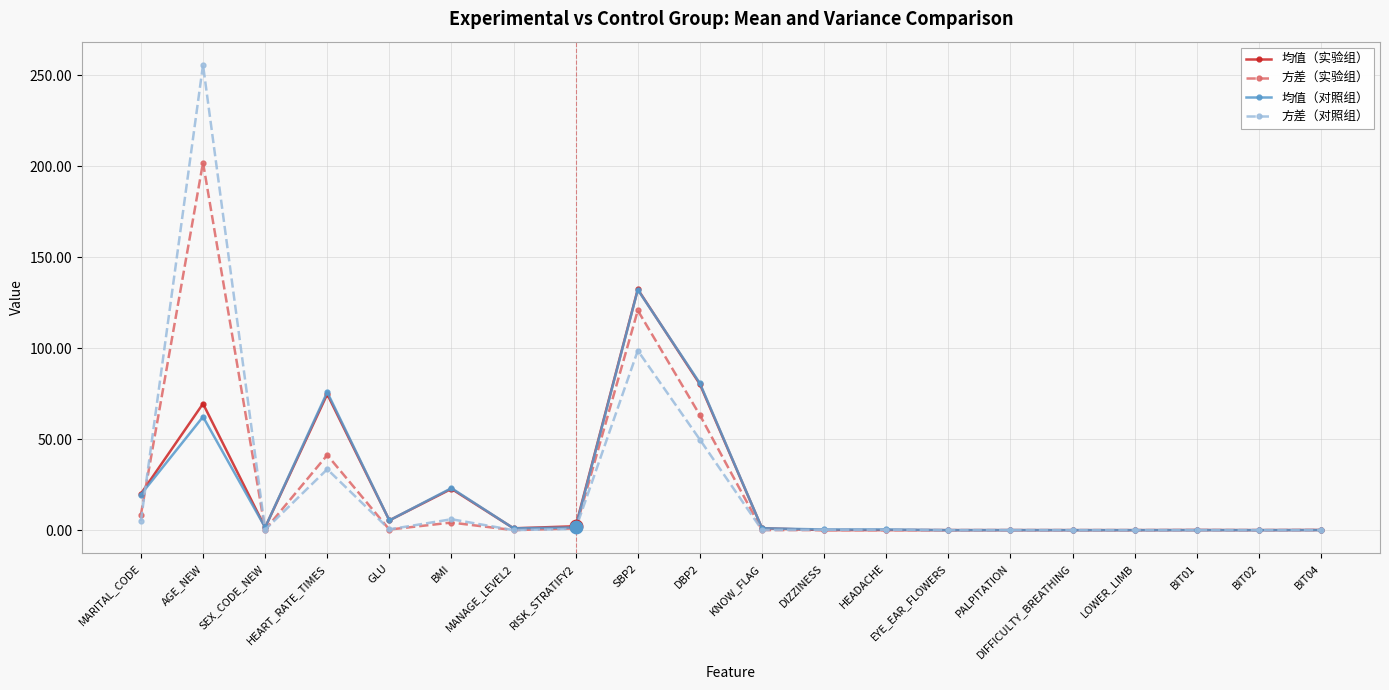

True or false: 方差（实验组） and 均值（实验组） cross at least once.

True